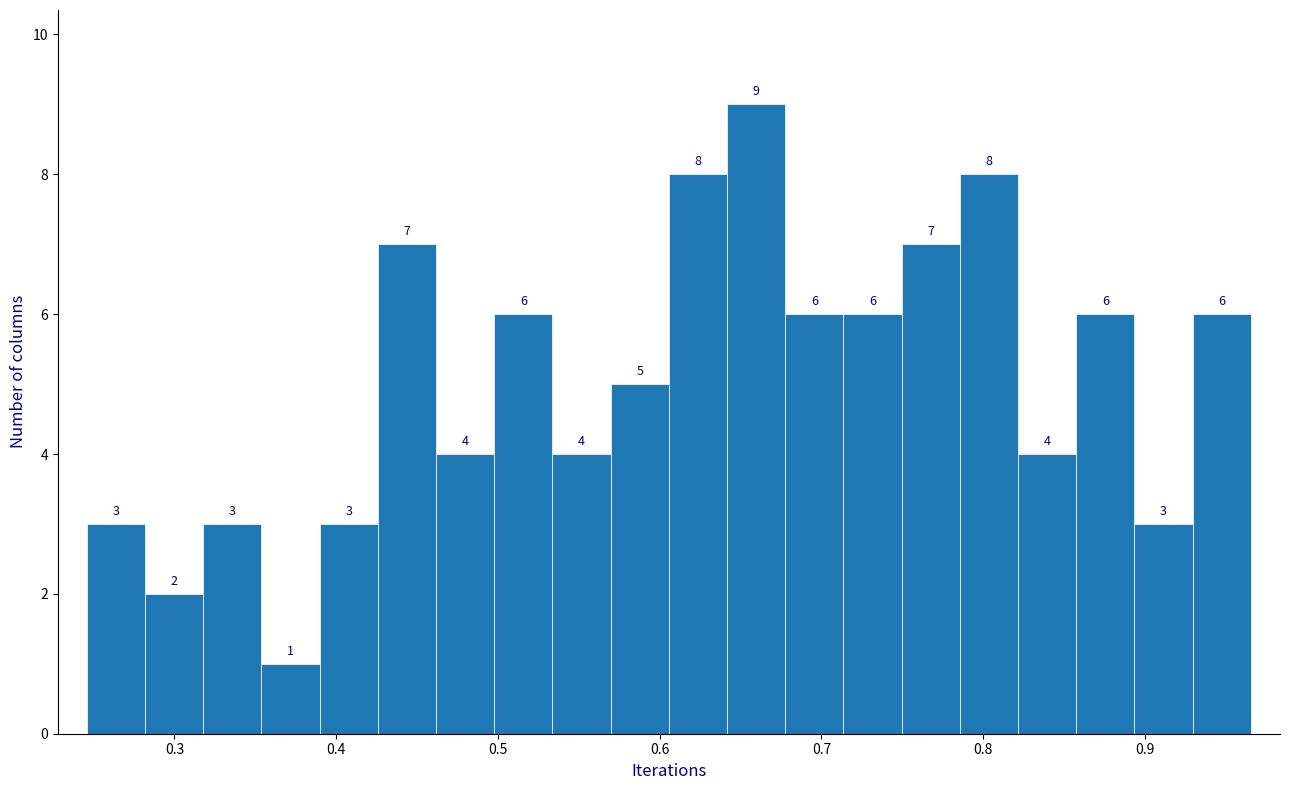

Read against the x-axis, roughly where is the centre of the tallest bar?

0.66